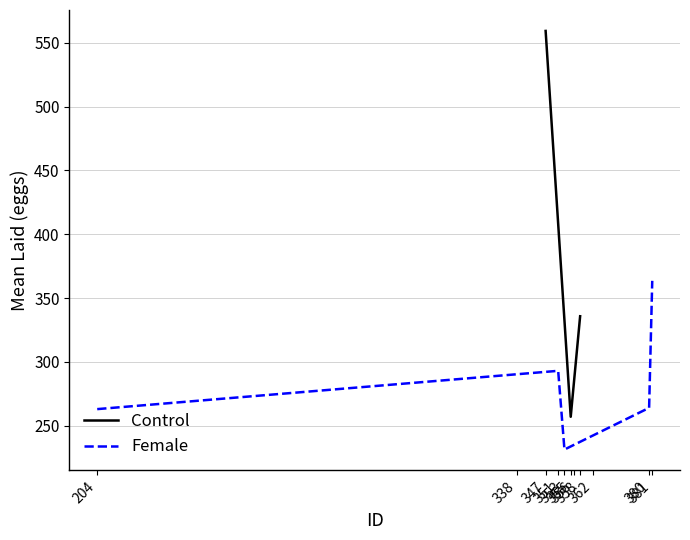

Is the value of Avg Laid (Female) at 358 greater than the value of Avg Laid (Control) at 351?

No